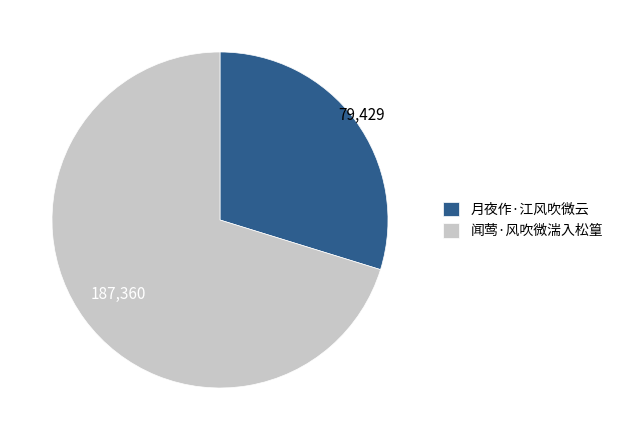

The 月夜作·江风吹微云 slice represents 30% of the pie. True or false?

True